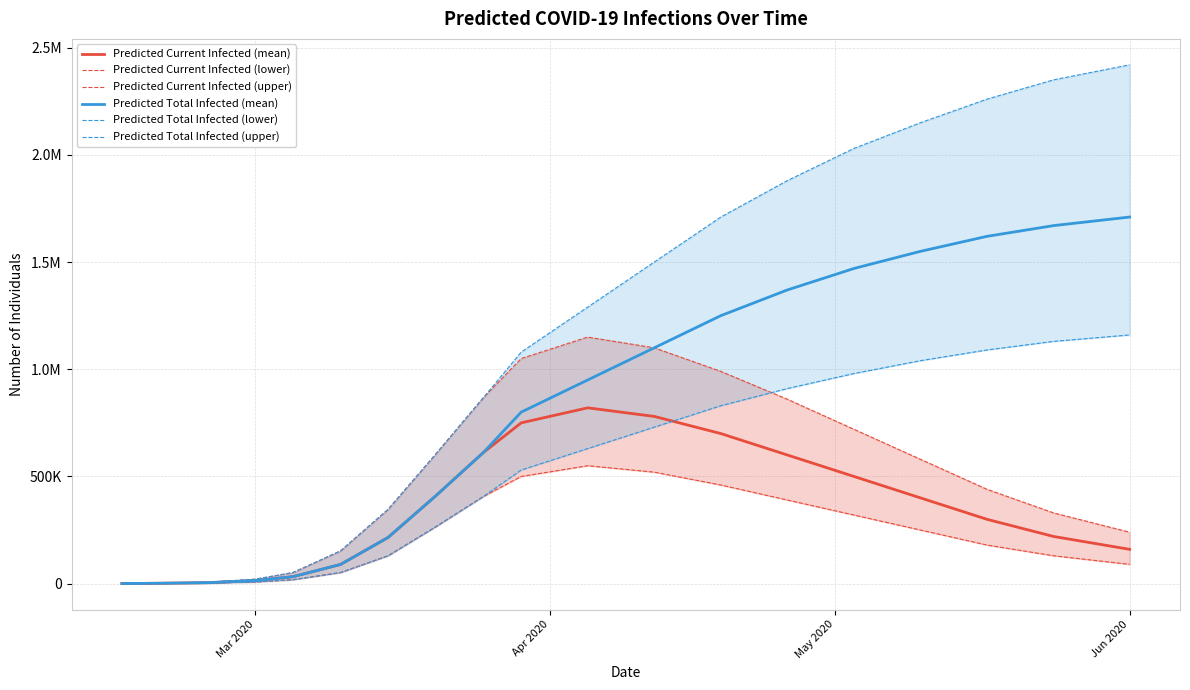

Does the chart display data point markers on the line(s)?

No